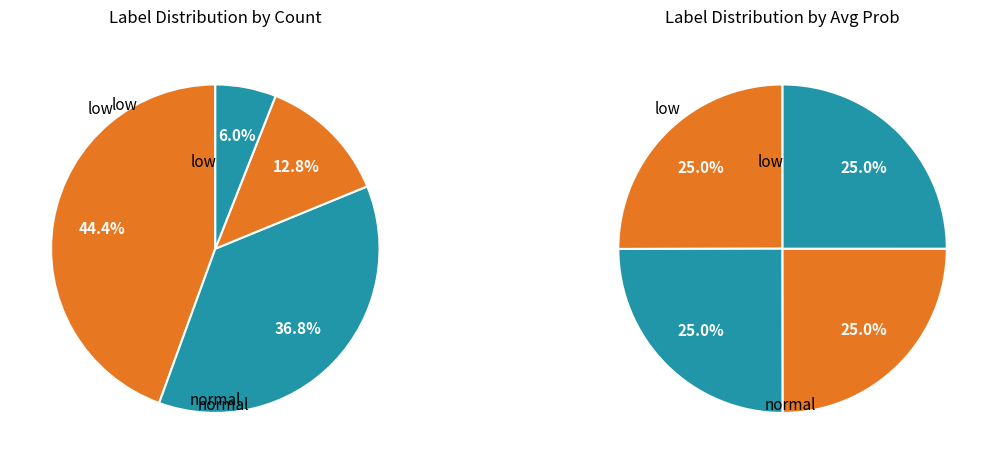

Is it true that medium is 15% of the pie?

False